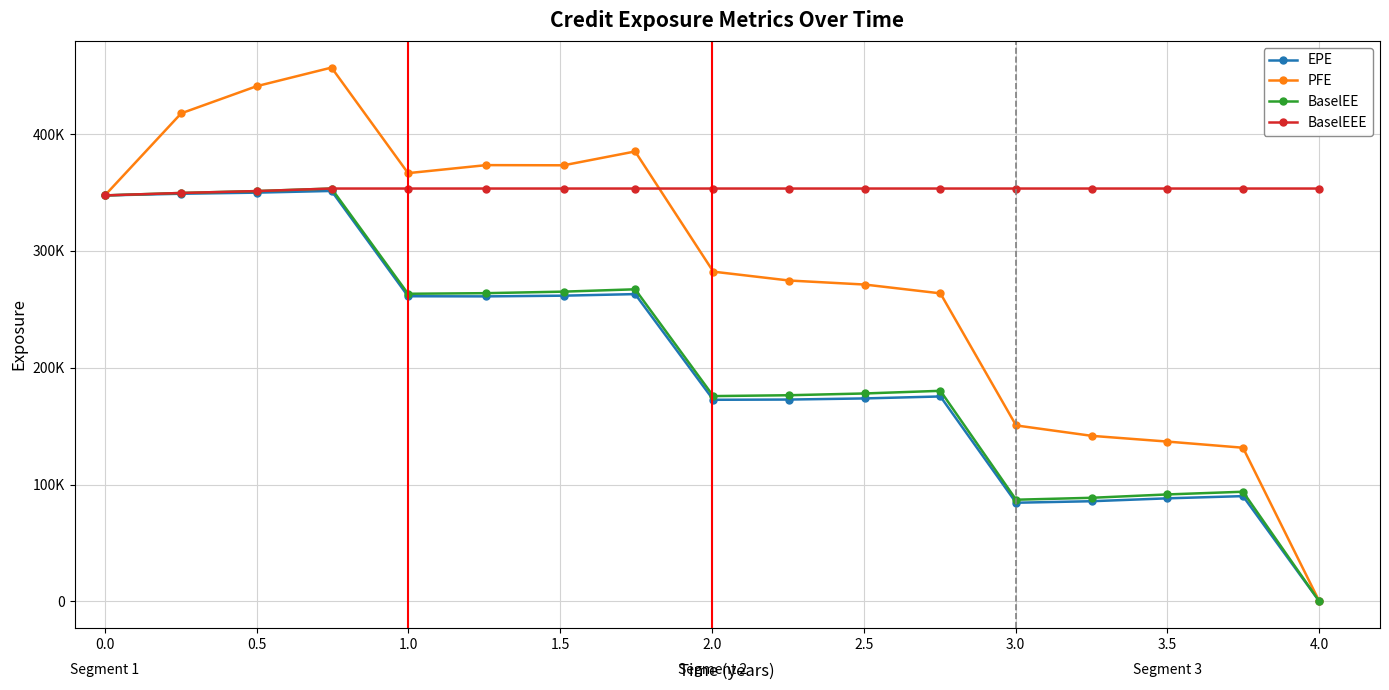

True or false: EPE and BaselEE cross at least once.

False